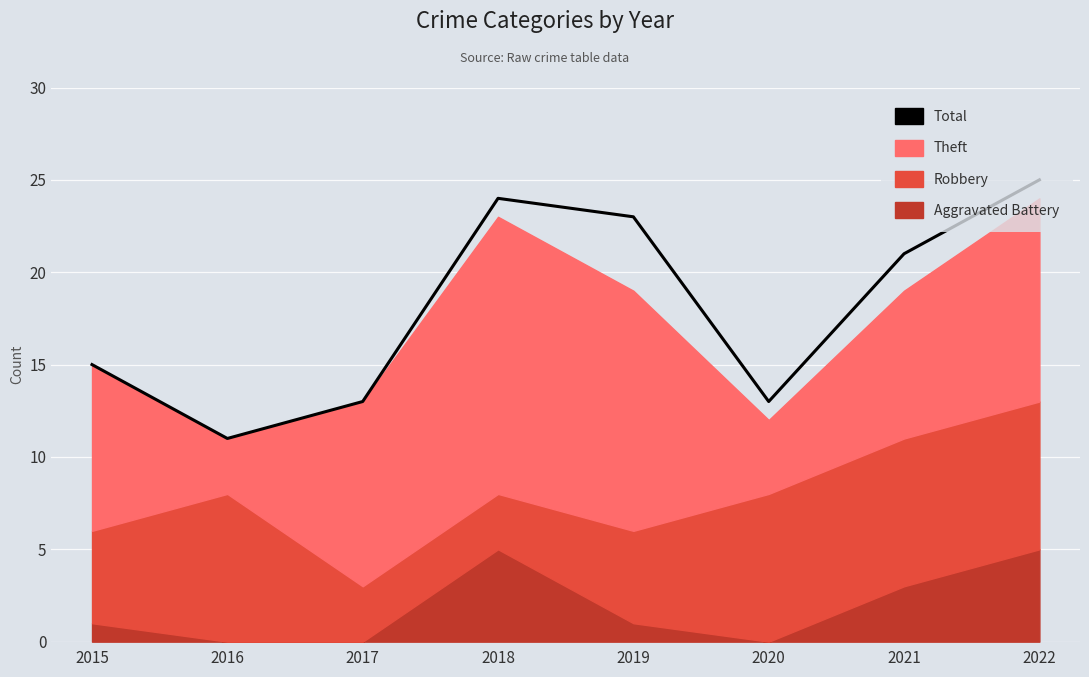

How many lines are shown in the chart?

1